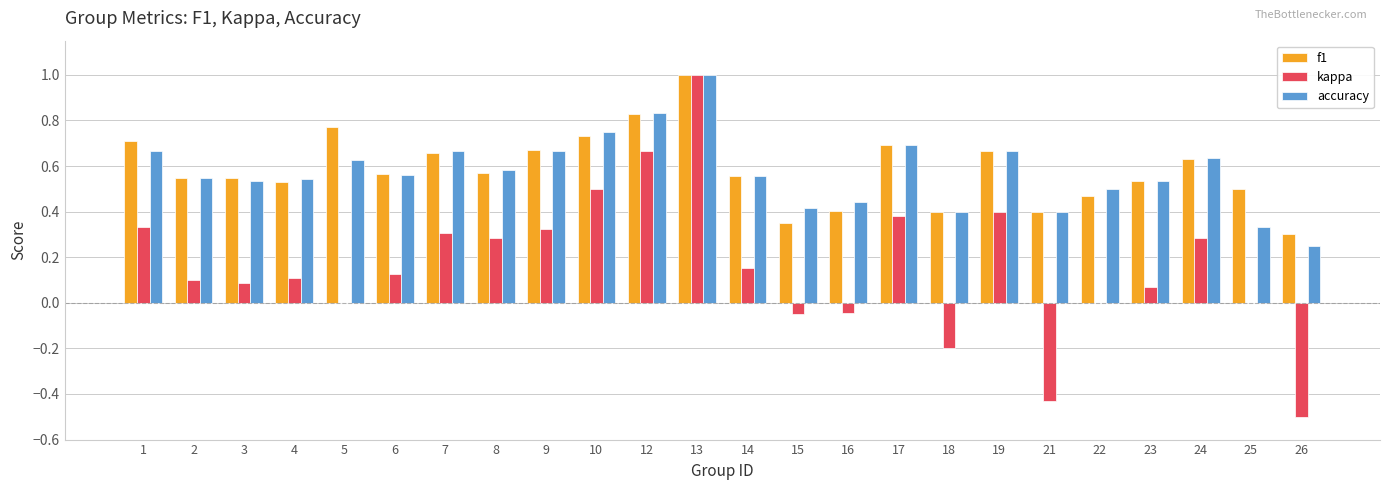

Which series changed the most between 1 and 10?

kappa